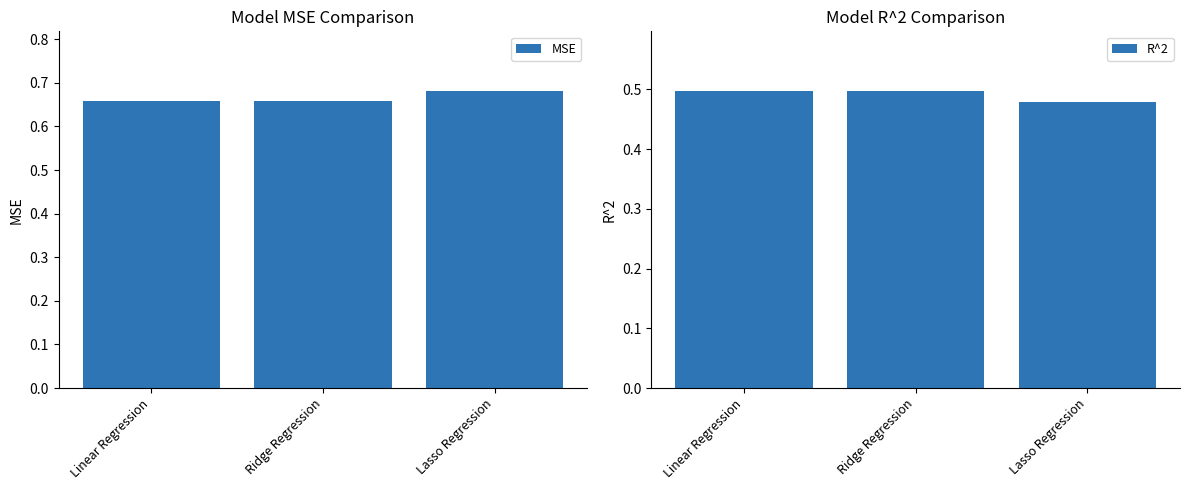

Rank the categories by MSE value from highest to lowest.

Lasso Regression, Linear Regression, Ridge Regression